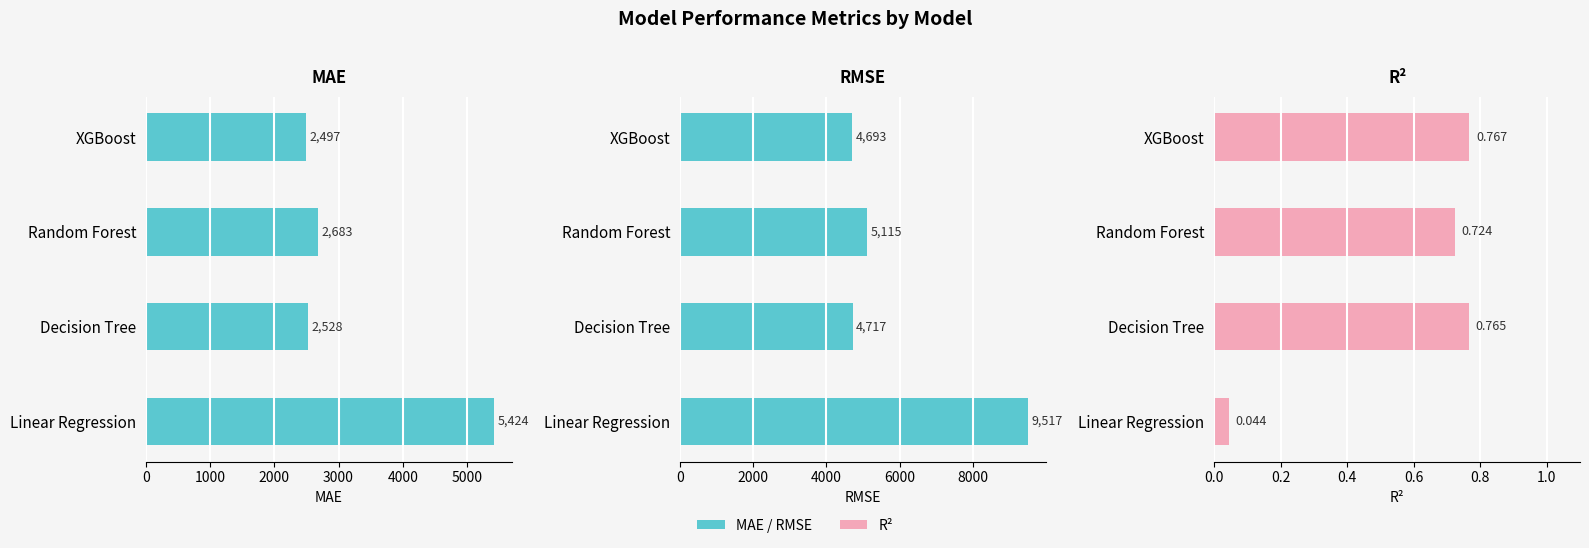

Reading right to left, what are all the values shown in this chart?

MAE: 2497.3	2682.7	2527.5	5424.1
RMSE: 4693.0	5115.1	4717.0	9517.4
R^2: 0.8	0.7	0.8	0.0